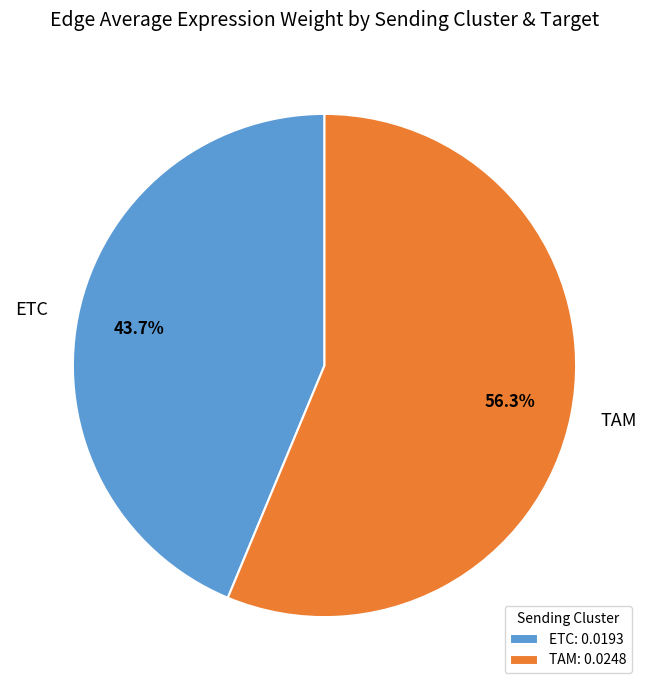

Do ETC and TAM together represent more than half of the pie?

Yes